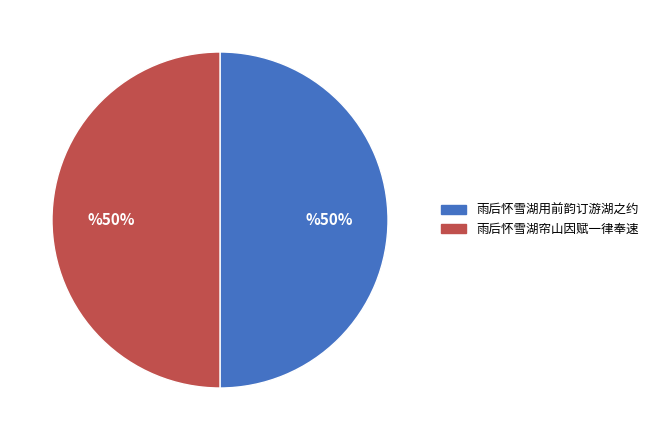

How many segments does this pie chart have?

2